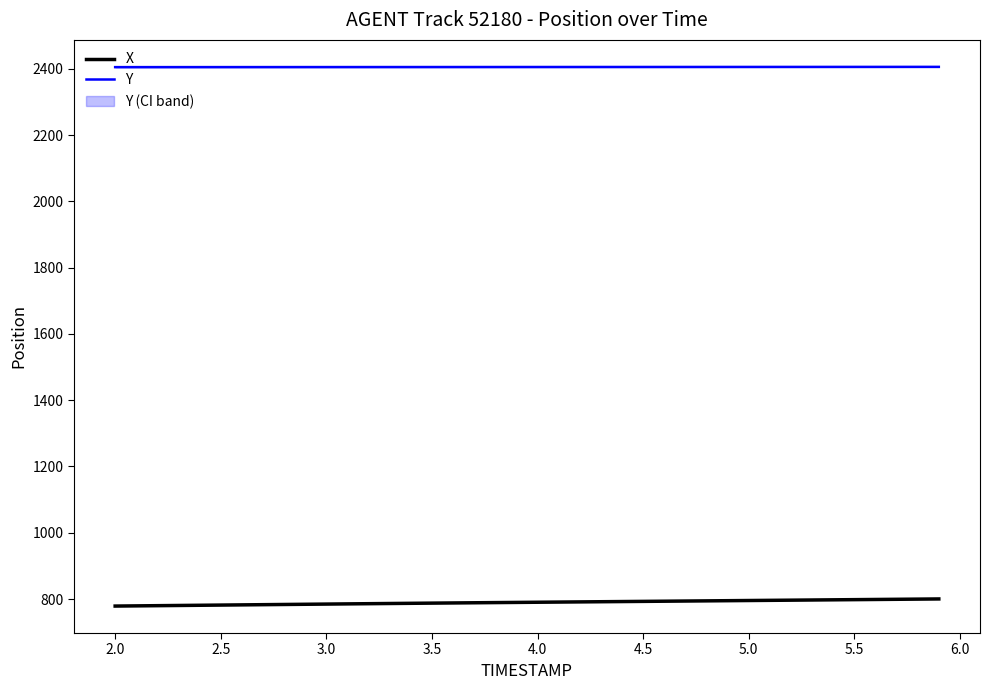

The X series shows 793.0 at 4.5. True or false?

True